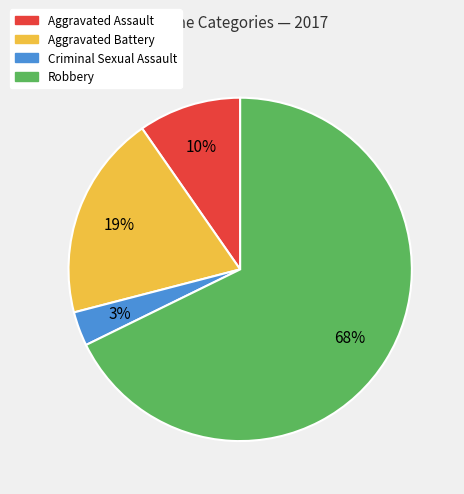

Does Robbery account for over 50% of the chart?

Yes